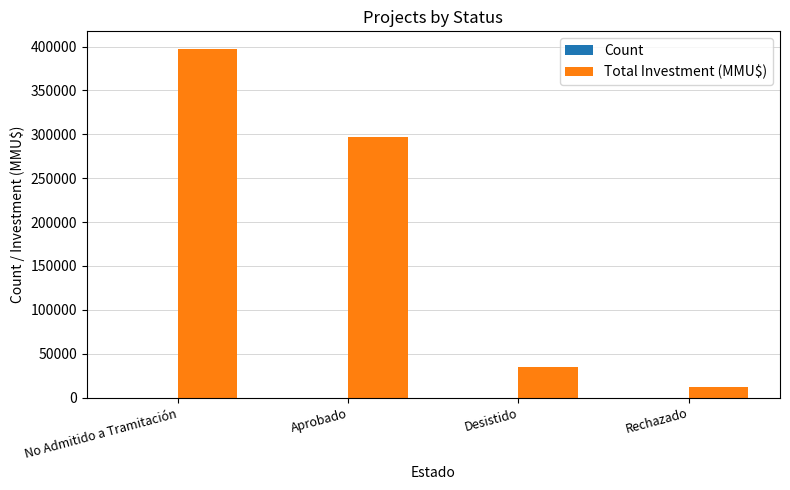

At which category is the sum across all series the highest?

No Admitido a Tramitación